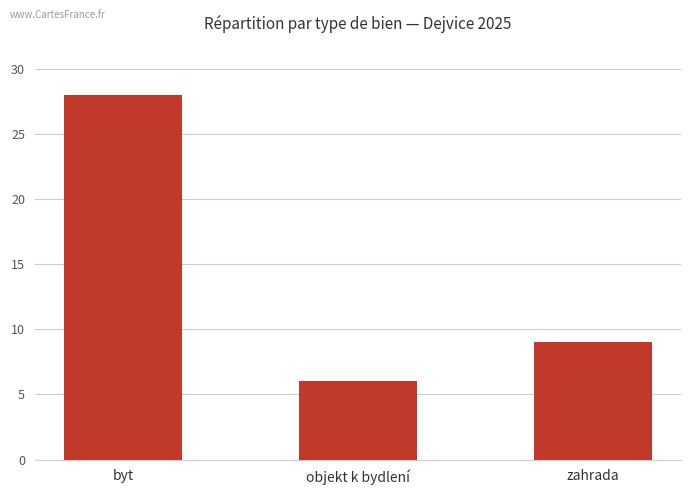

List the labels in order of value, largest first.

byt, zahrada, objekt k bydlení